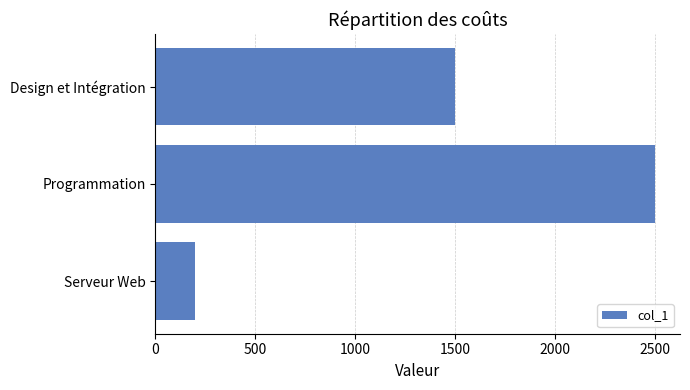

What is the change in value from Programmation to Serveur Web?

-2300